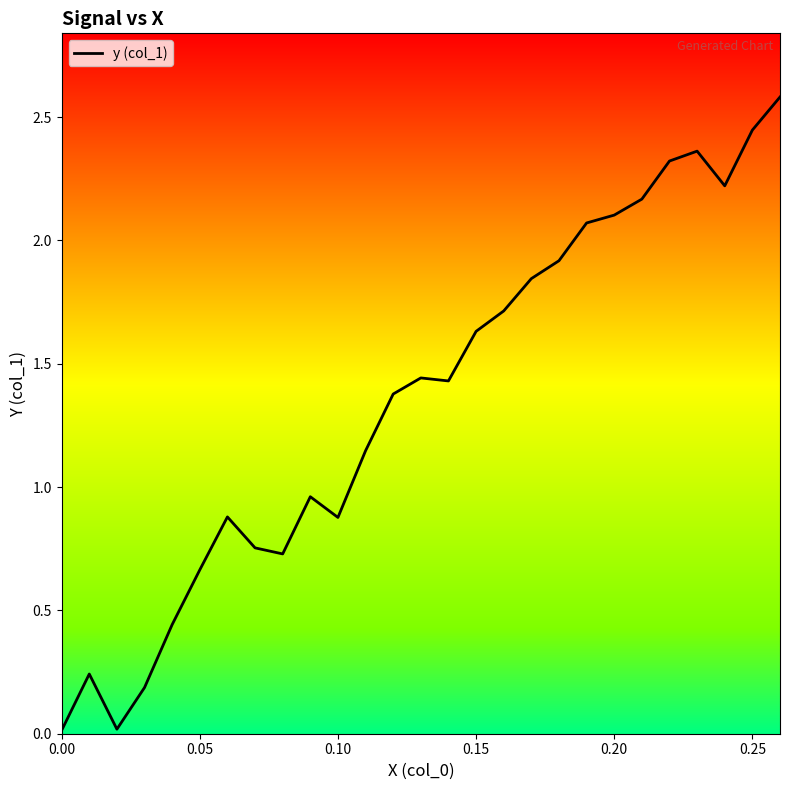

What is the difference between the maximum and minimum values?

2.6